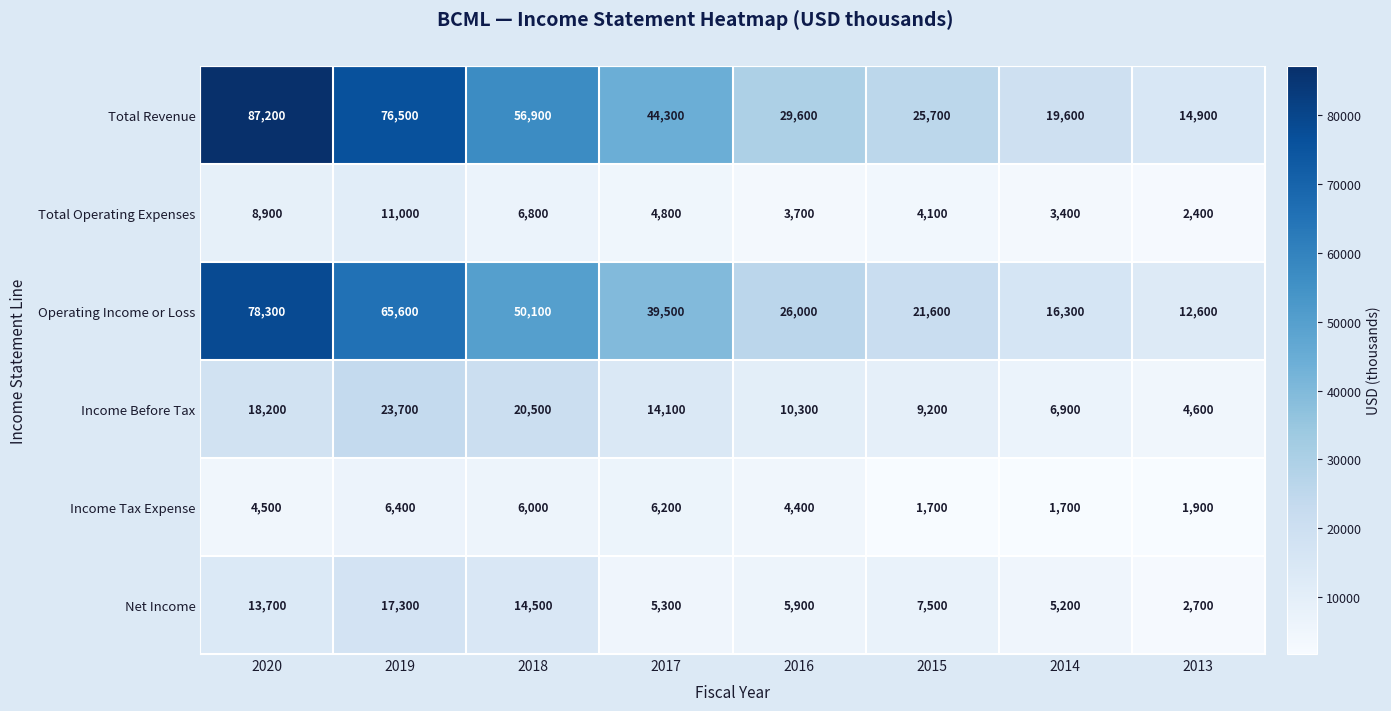

The value of Operating Income or Loss at 2017 is 39500. True or false?

True